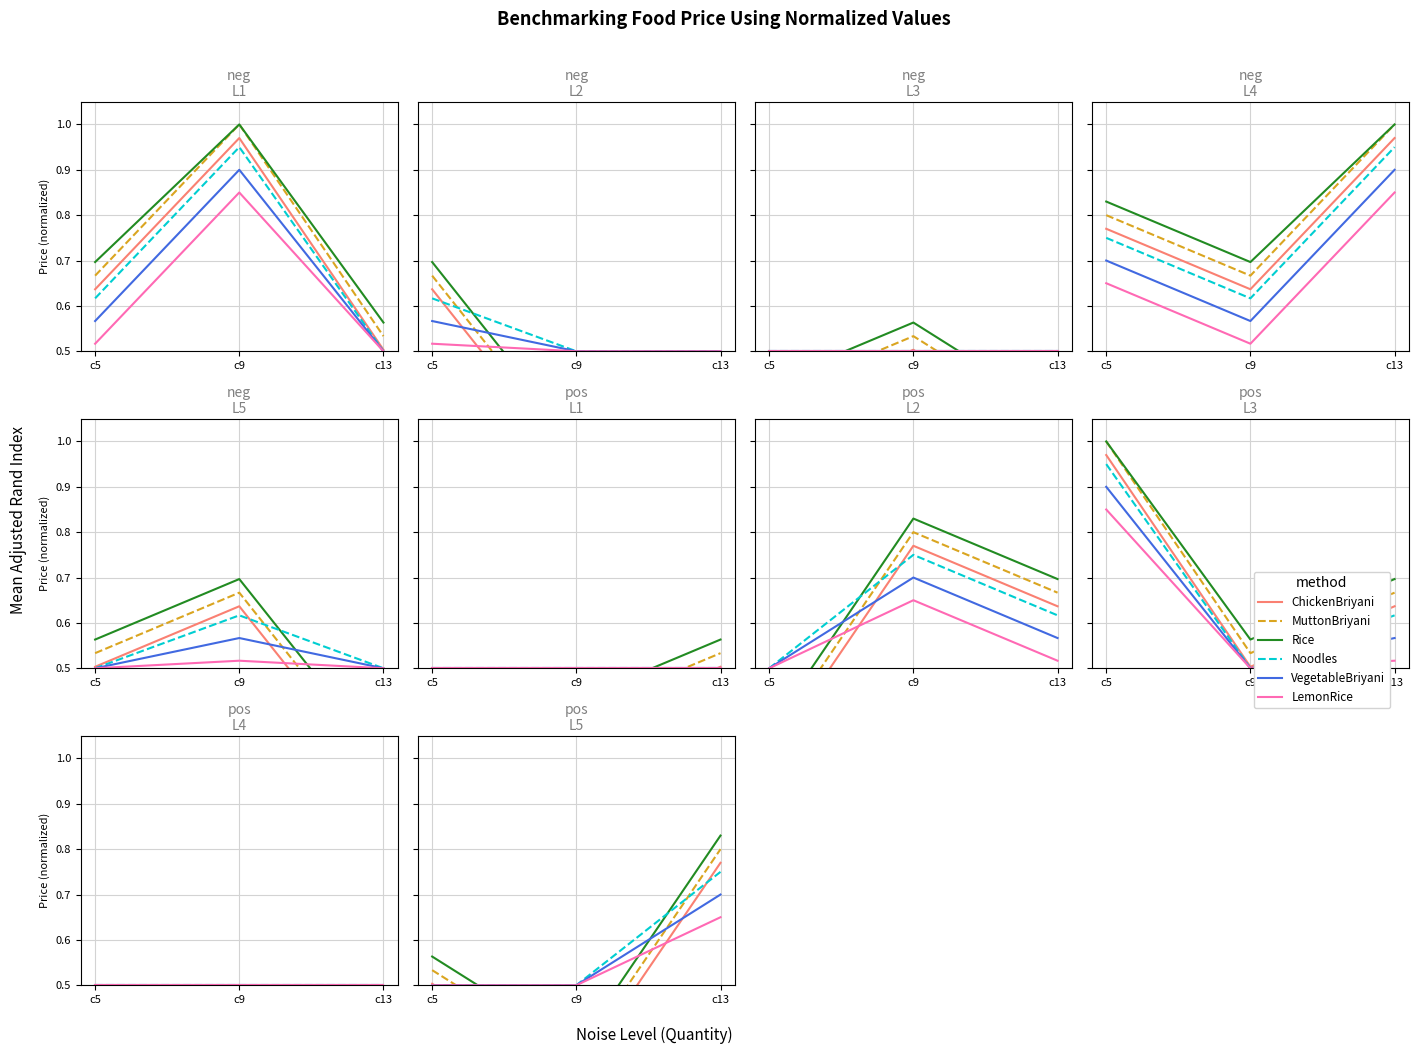

Is it true that VegetableBriyani equals 0.7 at c13?

True